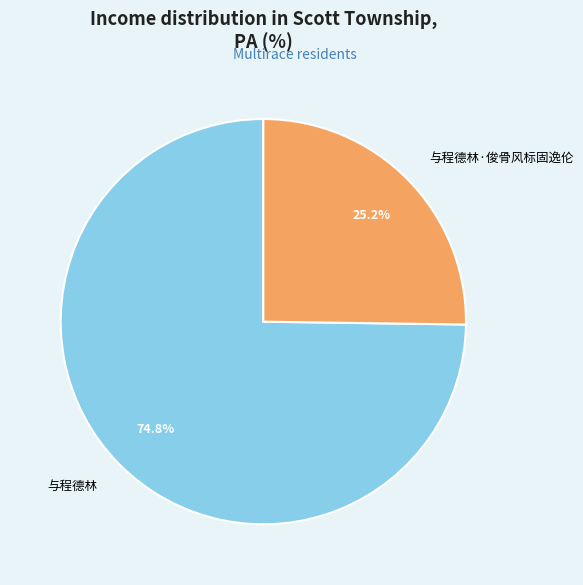

What is the ratio of the value at 与程德林 to the value at 与程德林·俊骨风标固逸伦?

3.0